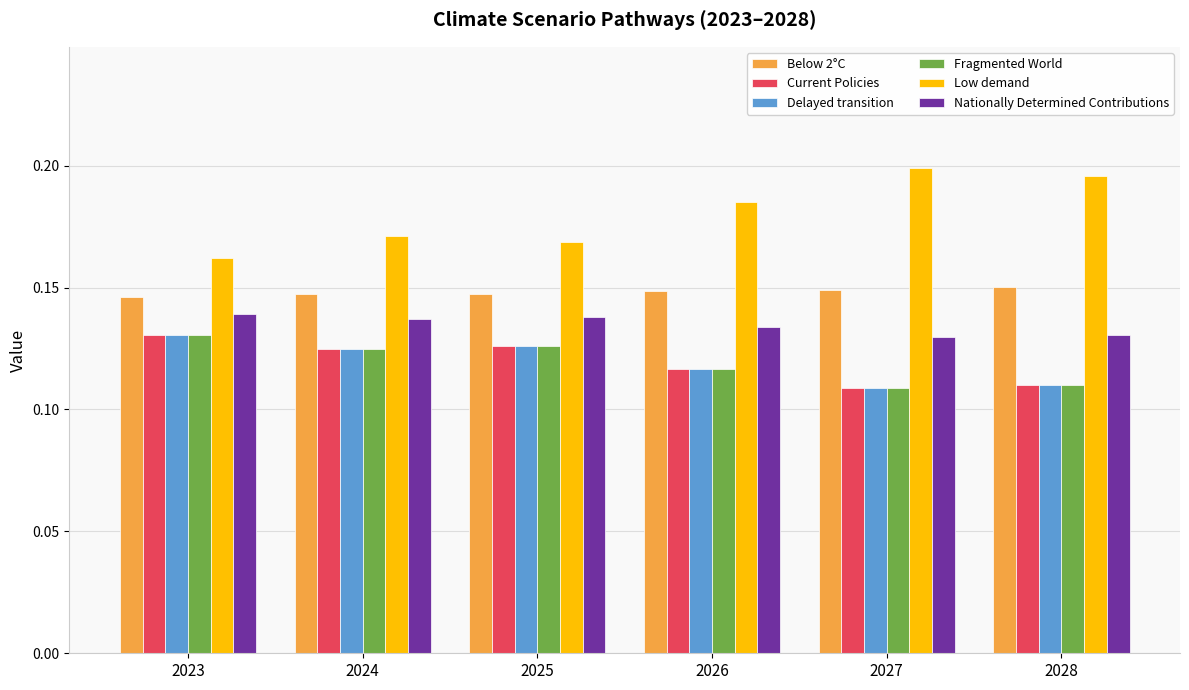

True or false: Low demand has a value of 0.2 at 2027.

True